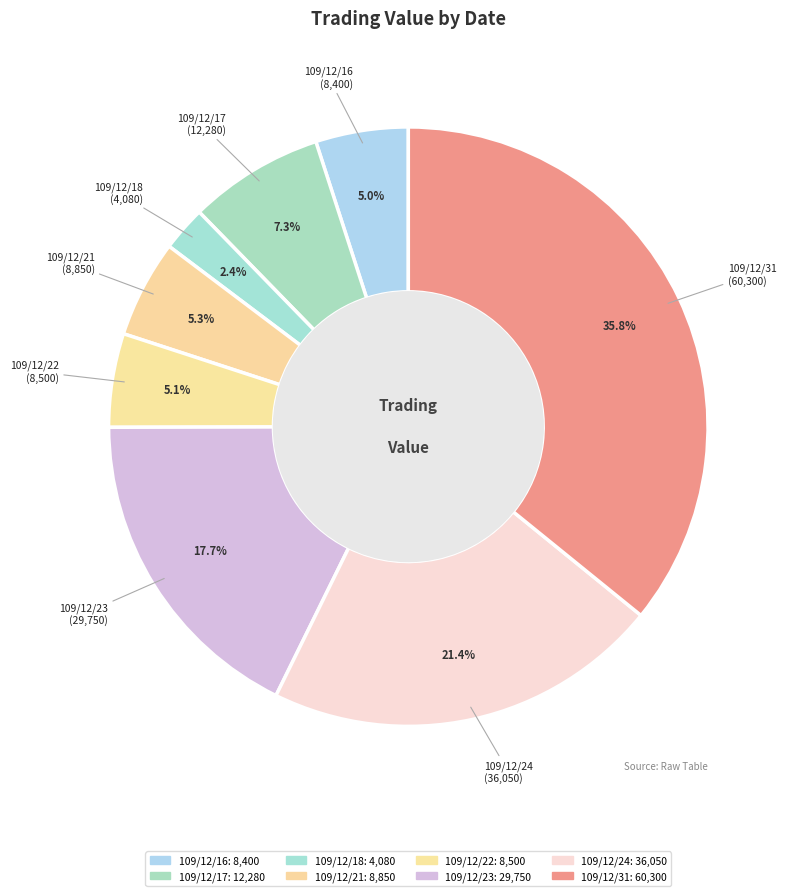

Count the number of slices in the pie.

8